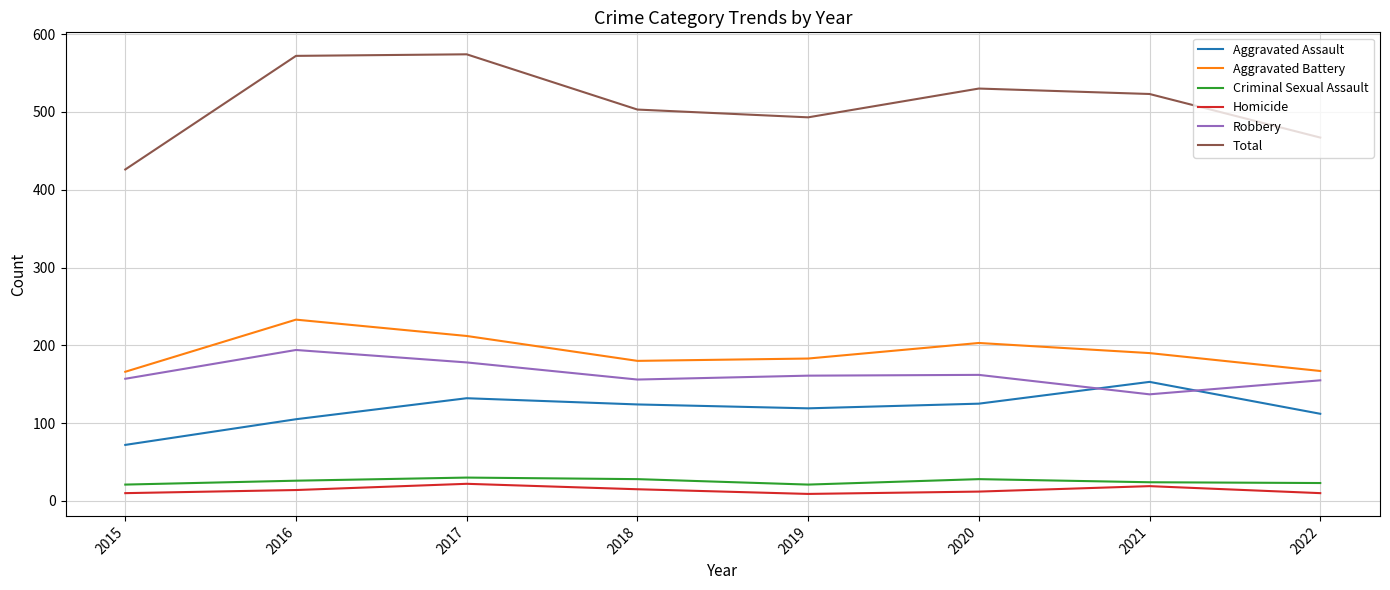

Which series has the largest total across all categories?

Total